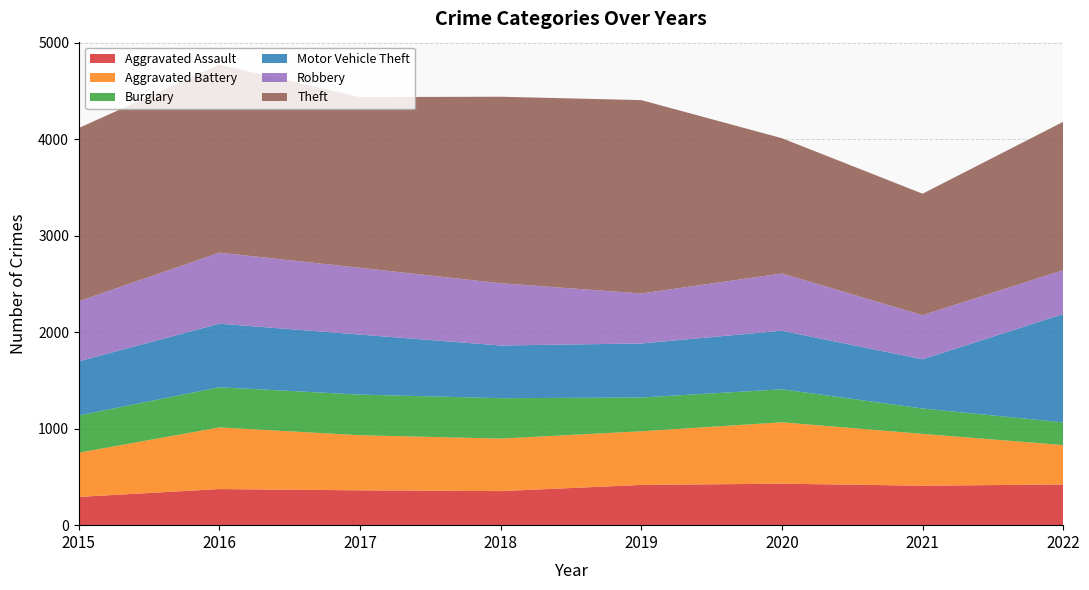

Reading right to left, list all the values displayed in this chart.

Aggravated Assault: 2022=422	2021=409	2020=430	2019=417	2018=353	2017=361	2016=374	2015=293
Aggravated Battery: 2022=408	2021=537	2020=636	2019=556	2018=544	2017=571	2016=639	2015=458
Burglary: 2022=235	2021=263	2020=342	2019=350	2018=419	2017=421	2016=416	2015=386
Motor Vehicle Theft: 2022=1123	2021=510	2020=607	2019=560	2018=546	2017=622	2016=659	2015=561
Robbery: 2022=455	2021=457	2020=593	2019=518	2018=645	2017=692	2016=736	2015=623
Theft: 2022=1537	2021=1259	2020=1402	2019=2004	2018=1933	2017=1769	2016=1948	2015=1795